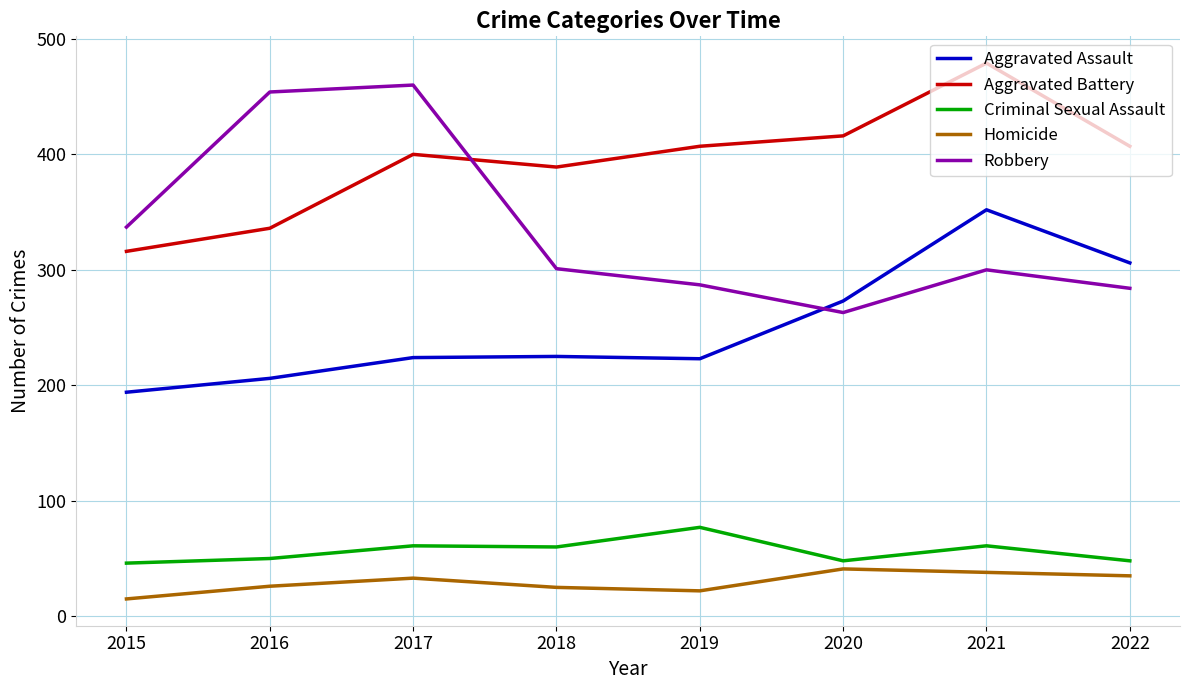

What is the spread (max minus min) of values at 2017?

427